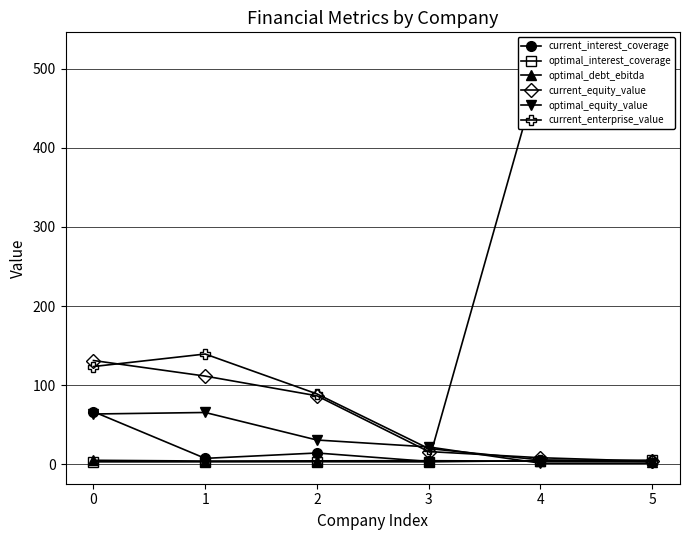

The value of optimal_debt_ebitda at 4 is 2.7. True or false?

False